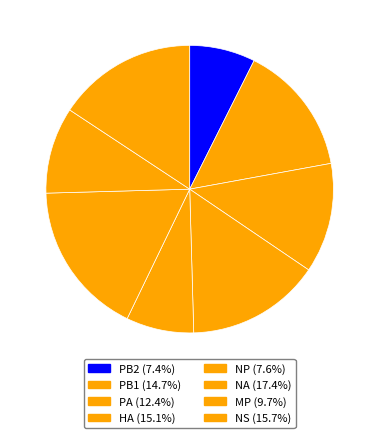

To the nearest percent, what is the difference between the largest and smallest slice percentages?

10%